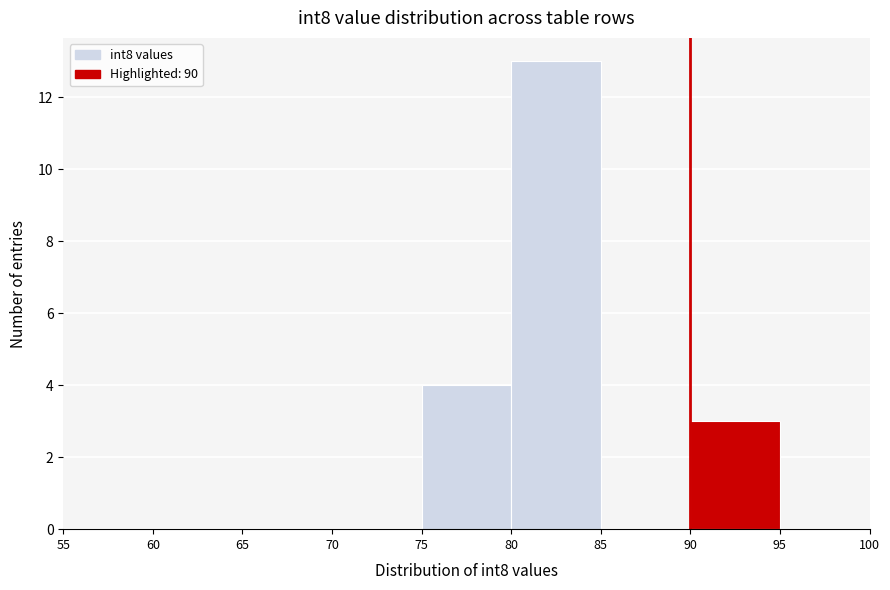

Over which range of the x-axis is the bar tallest?

80 to 85